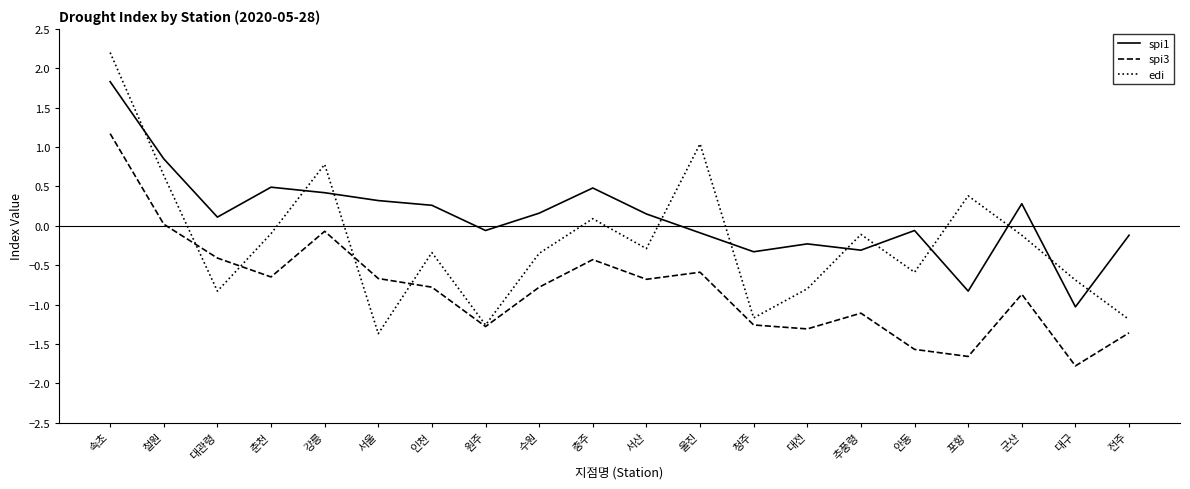

List the series in order of their overall mean, lowest first.

spi3, edi, spi1